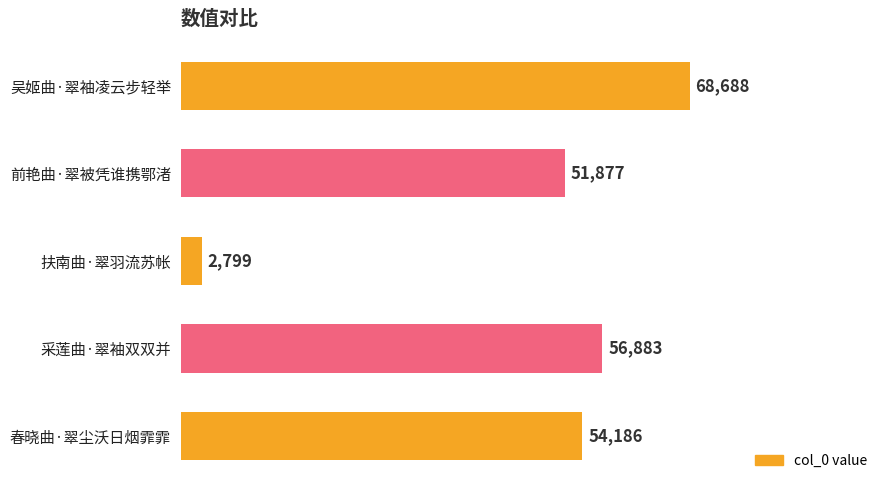

True or false: the data shows 28612 at 春晓曲·翠尘沃日烟霏霏.

False